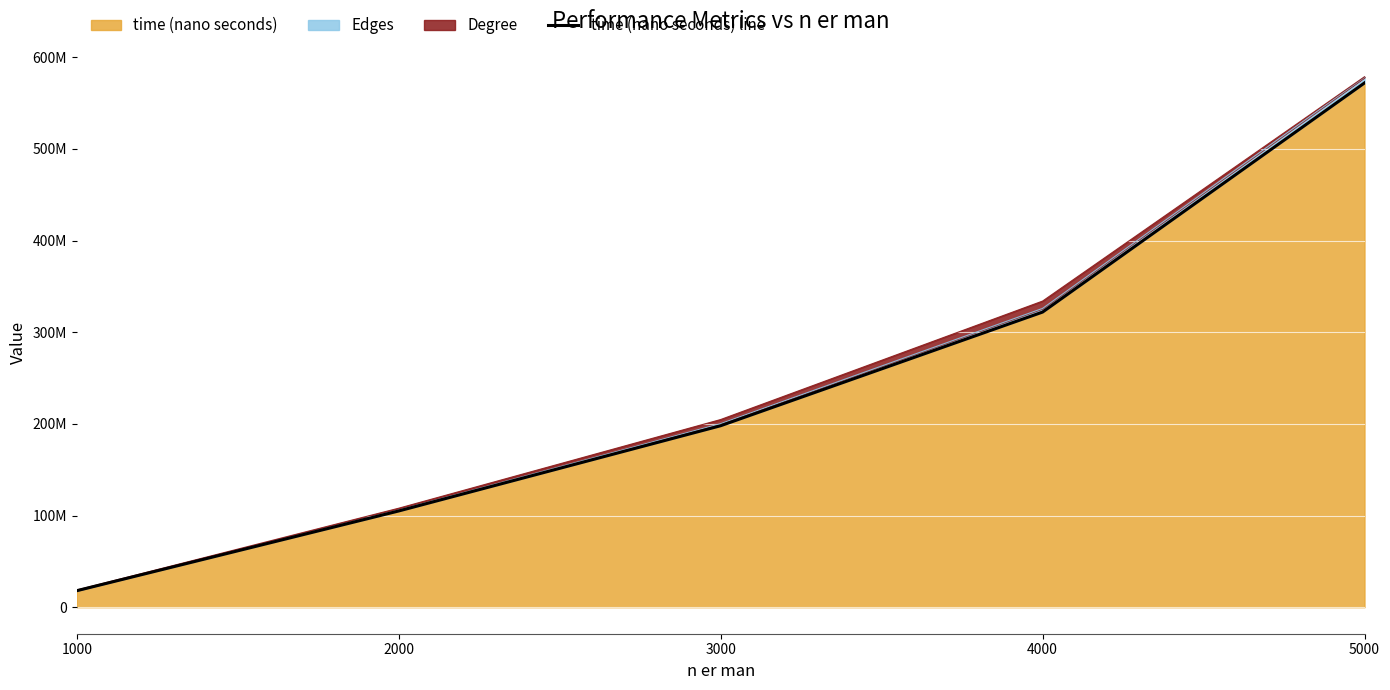

How many values are between 105000000 and 322000000?

3